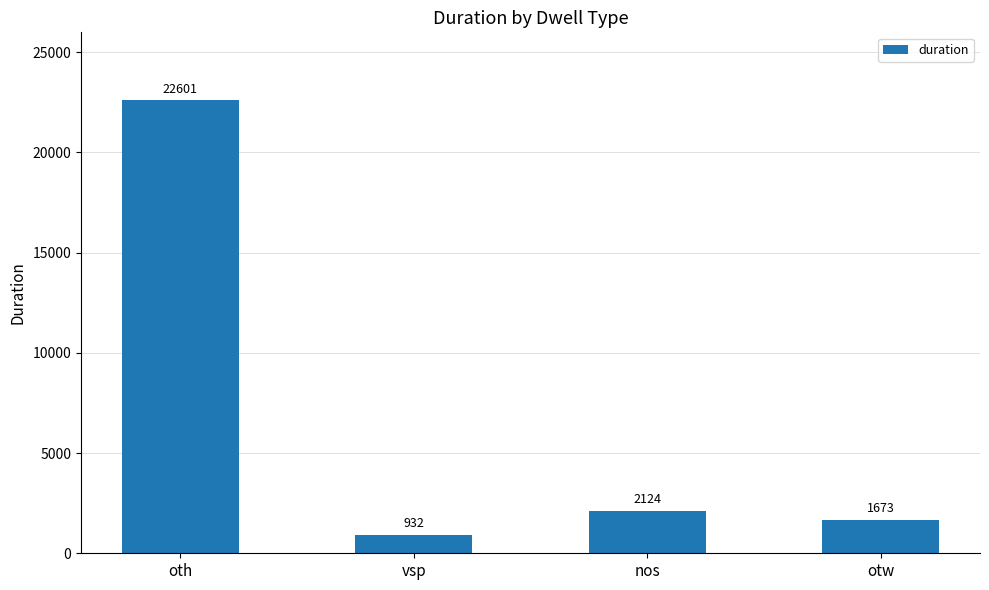

Reading left to right, transcribe all the data shown in this chart.

oth=22601	vsp=932	nos=2124	otw=1673